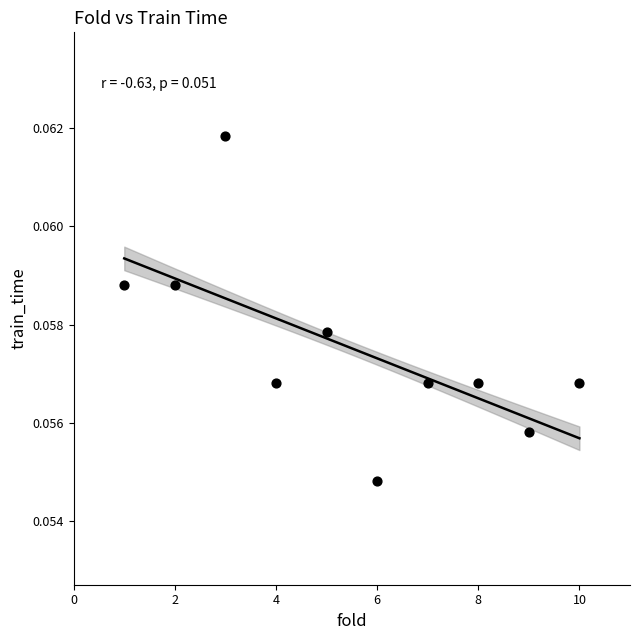

What is the average X value?

5.5